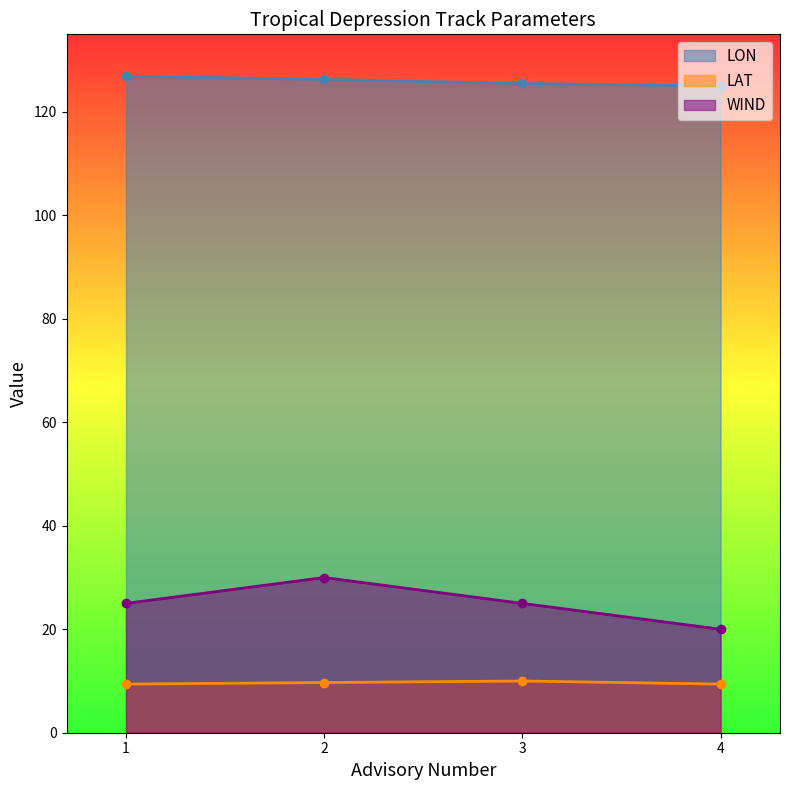

Which series changed the most between 1 and 4?

WIND